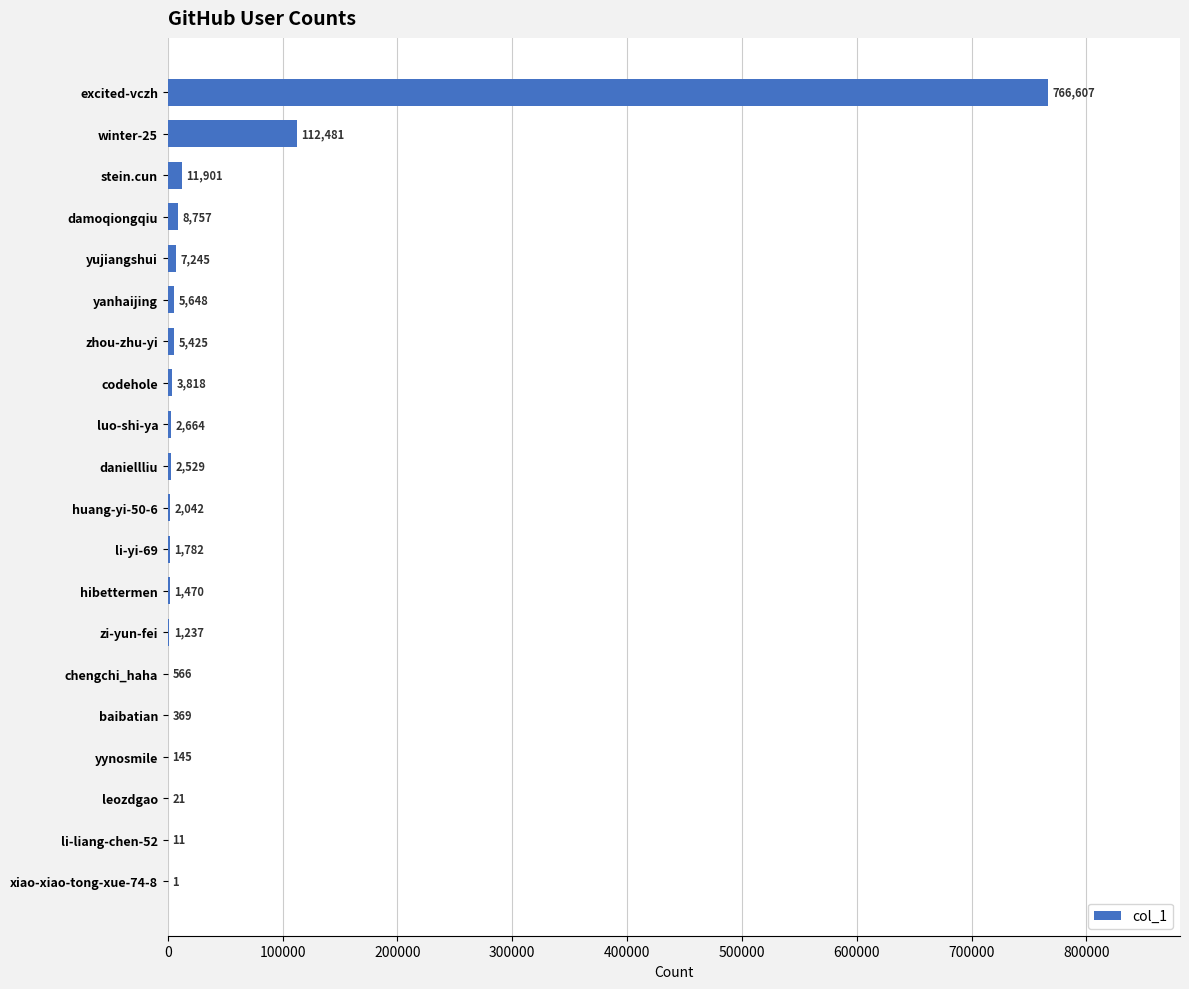

True or false: the data shows 2664 at luo-shi-ya.

True